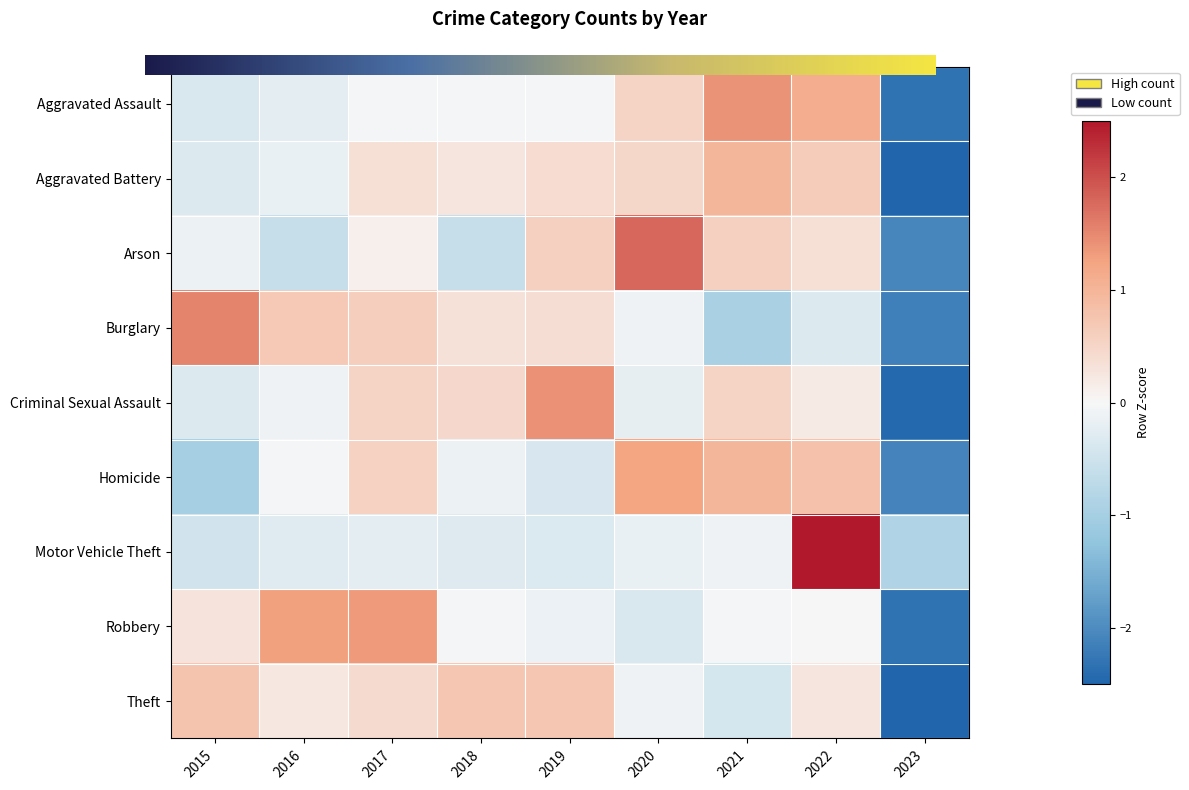

Reading left to right, transcribe all the data shown in this chart.

Aggravated Assault: -0.4	-0.2	-0.0	-0.0	-0.0	0.5	1.4	1.1	-2.3
Aggravated Battery: -0.3	-0.2	0.3	0.3	0.4	0.5	1.0	0.7	-2.6
Arson: -0.1	-0.6	0.1	-0.6	0.6	1.8	0.6	0.3	-2.1
Burglary: 1.5	0.7	0.6	0.3	0.4	-0.1	-1.0	-0.3	-2.1
Criminal Sexual Assault: -0.3	-0.1	0.5	0.5	1.4	-0.2	0.5	0.2	-2.5
Homicide: -1.0	-0.0	0.6	-0.1	-0.4	1.2	1.0	0.8	-2.1
Motor Vehicle Theft: -0.5	-0.3	-0.2	-0.3	-0.3	-0.2	-0.1	2.8	-0.9
Robbery: 0.3	1.3	1.3	-0.0	-0.1	-0.4	-0.0	-0.0	-2.3
Theft: 0.8	0.2	0.4	0.7	0.7	-0.1	-0.4	0.3	-2.6